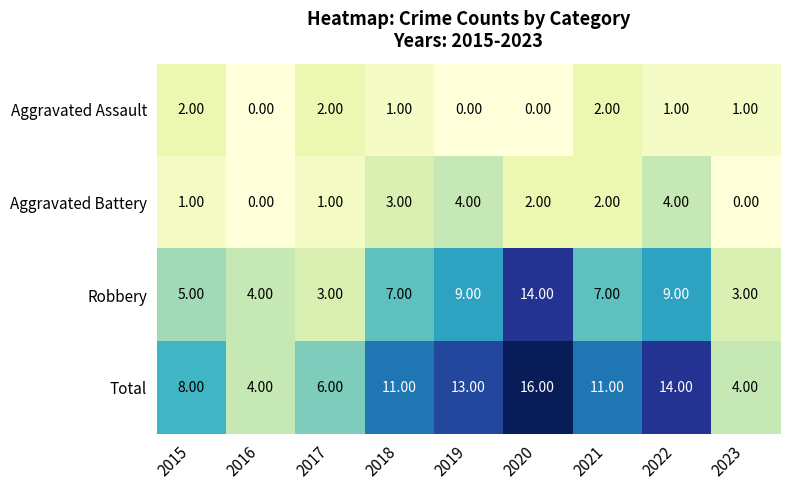

List the series in order of their peak value, lowest first.

Aggravated Assault, Aggravated Battery, Robbery, Total